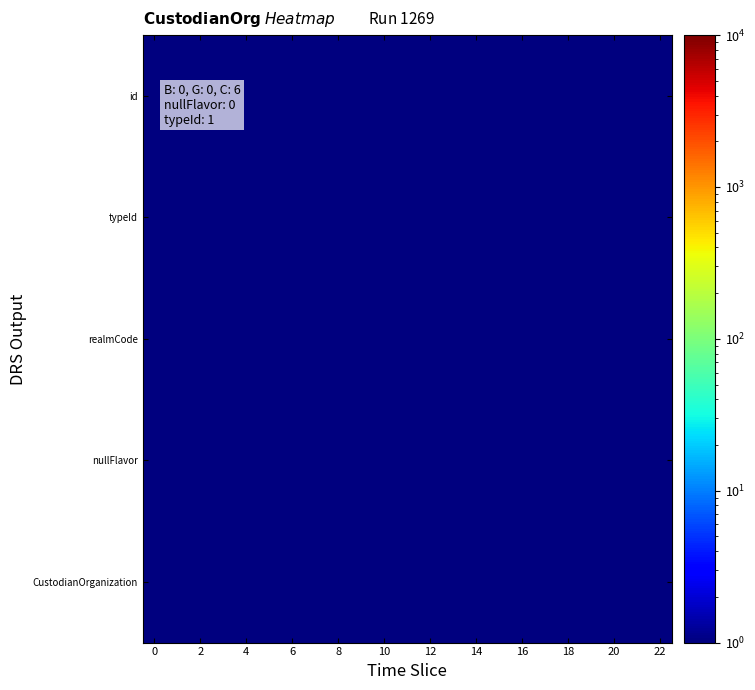

At which category is the sum across all series the highest?

15